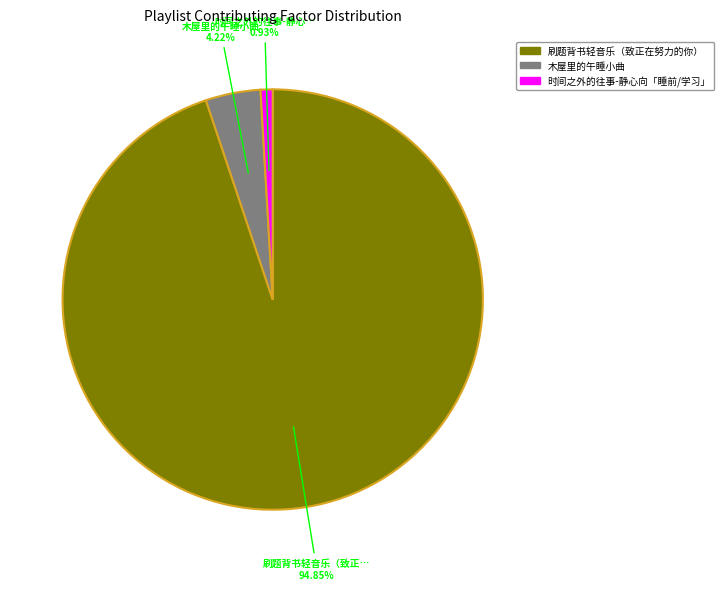

To the nearest percent, what is the combined percentage of 木屋里的午睡小曲 and 刷题背书轻音乐（致正在努力的你）?

99%